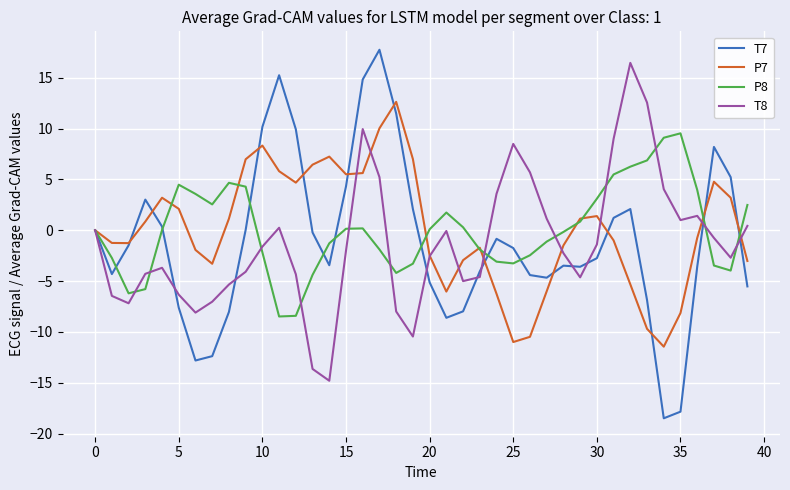

Rank the series by their maximum value, from highest to lowest.

T7, T8, P7, P8